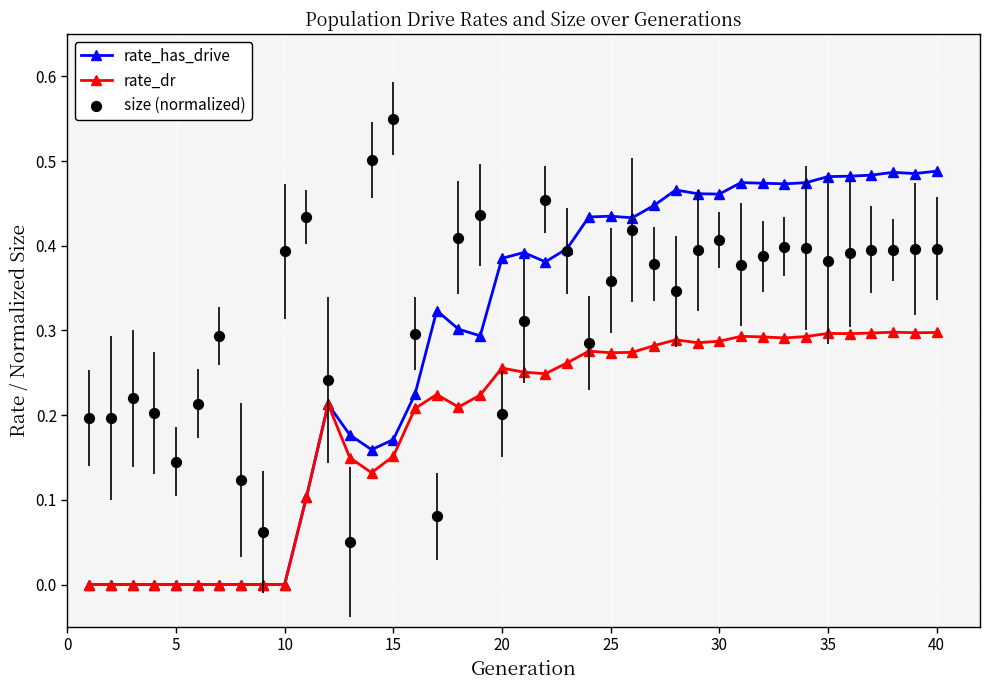

Which series has the largest Y range (max minus min)?

size (normalized)